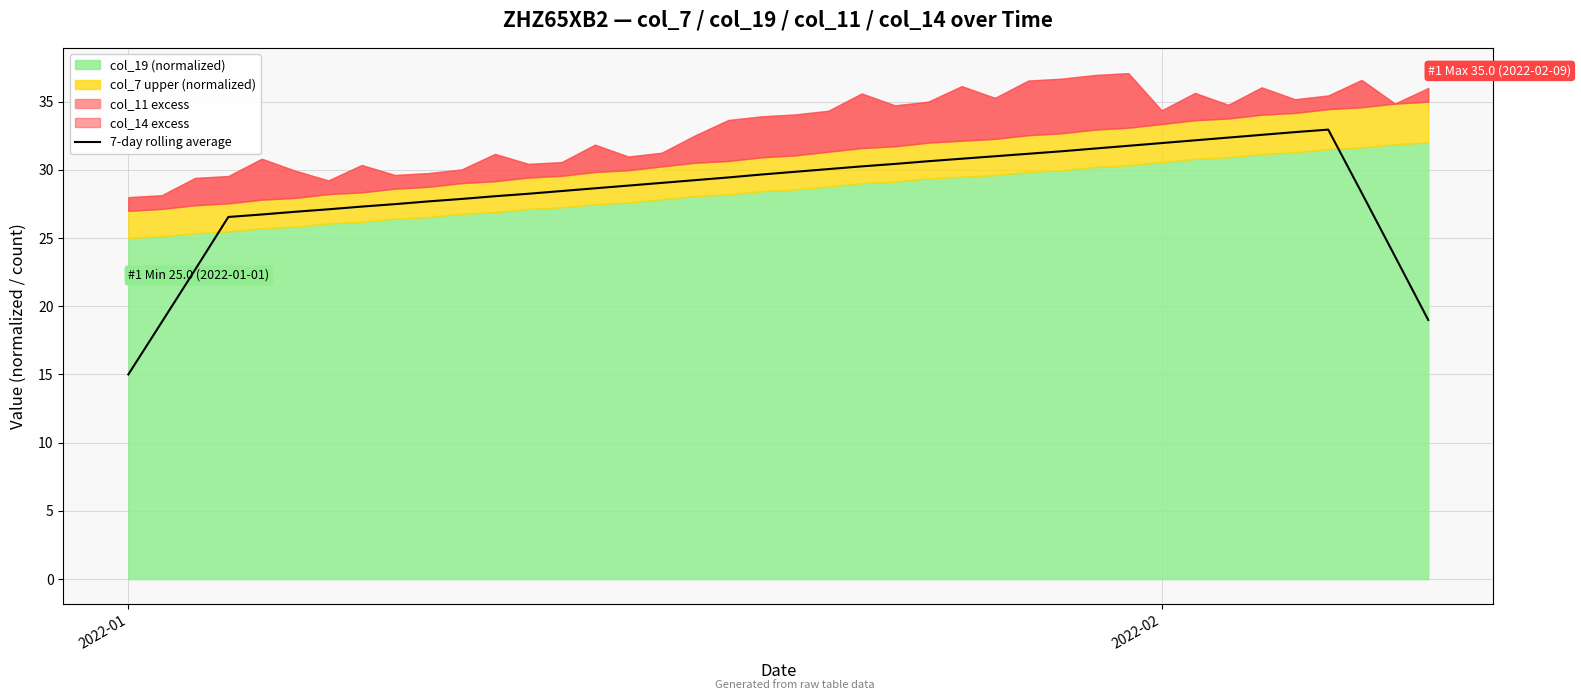

What is the difference between the maximum and minimum values?

17.9